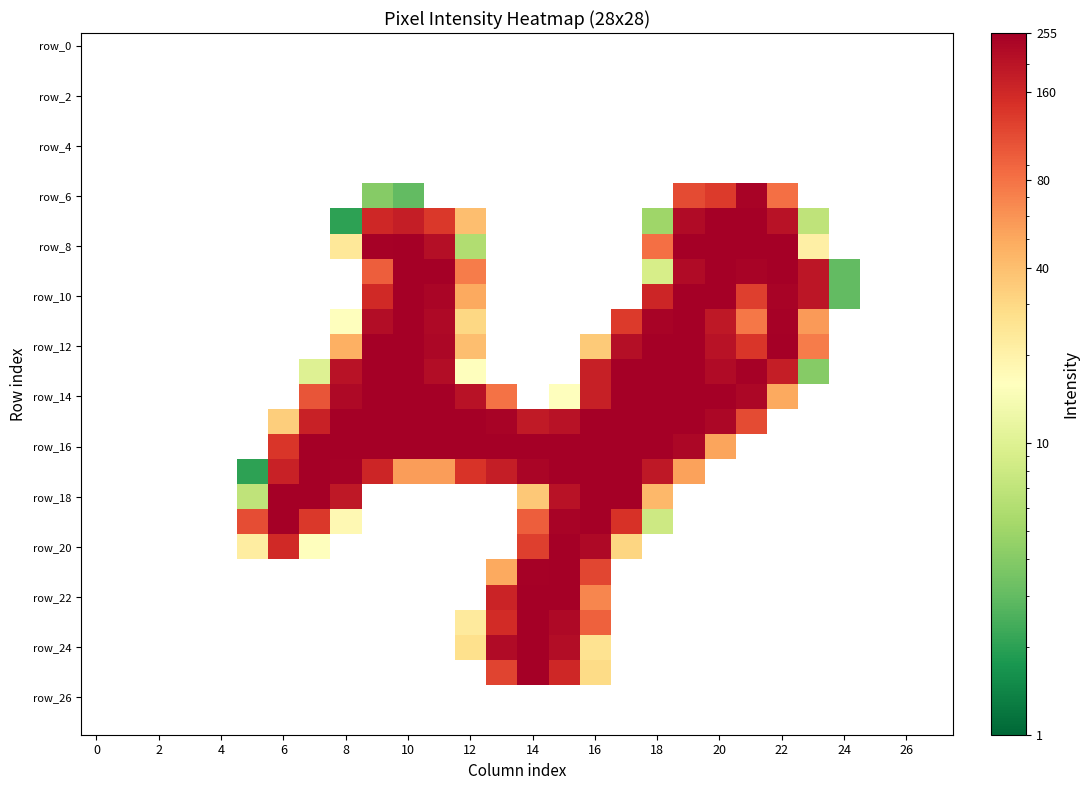

What is the greatest value displayed?

255